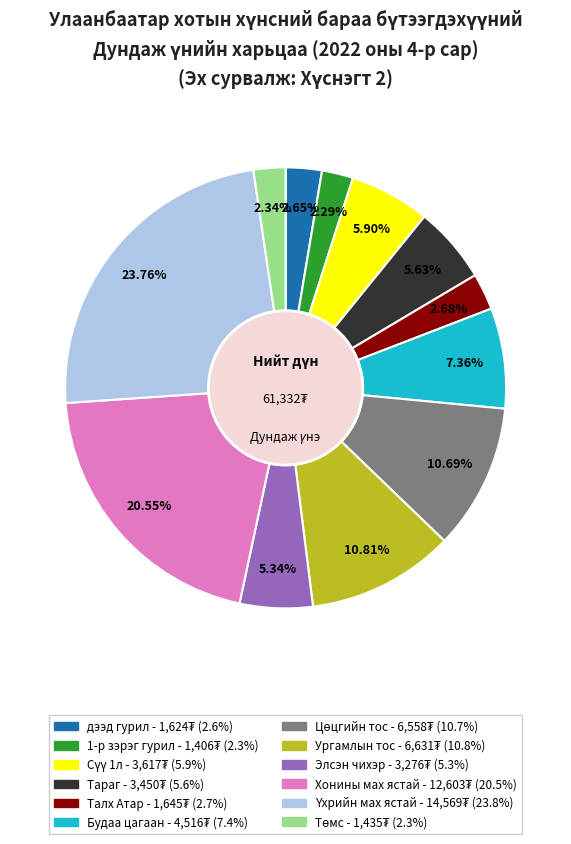

Is there a majority slice in this chart?

No